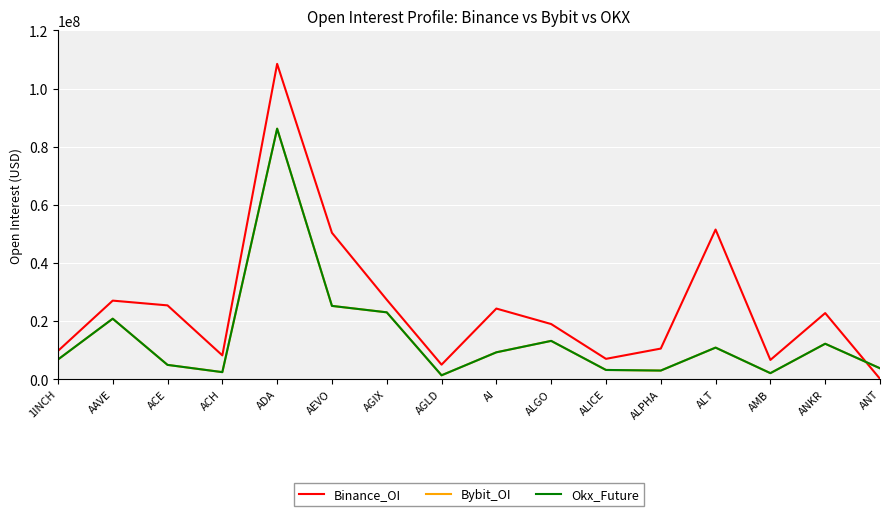

Is this an area chart (filled region under the line)?

No